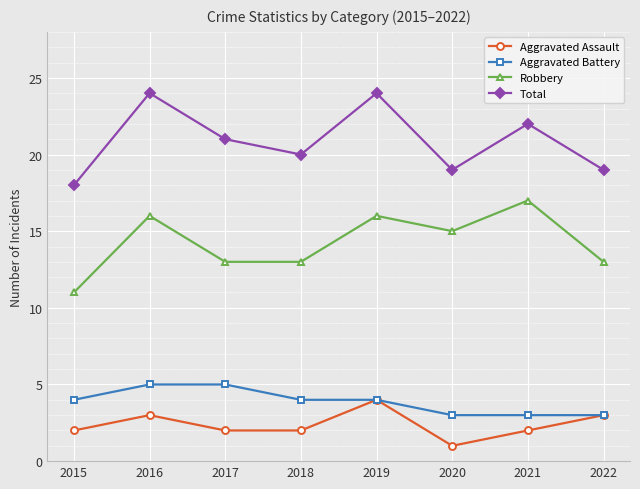

What is the difference between the second highest and minimum values in the Total series?

6